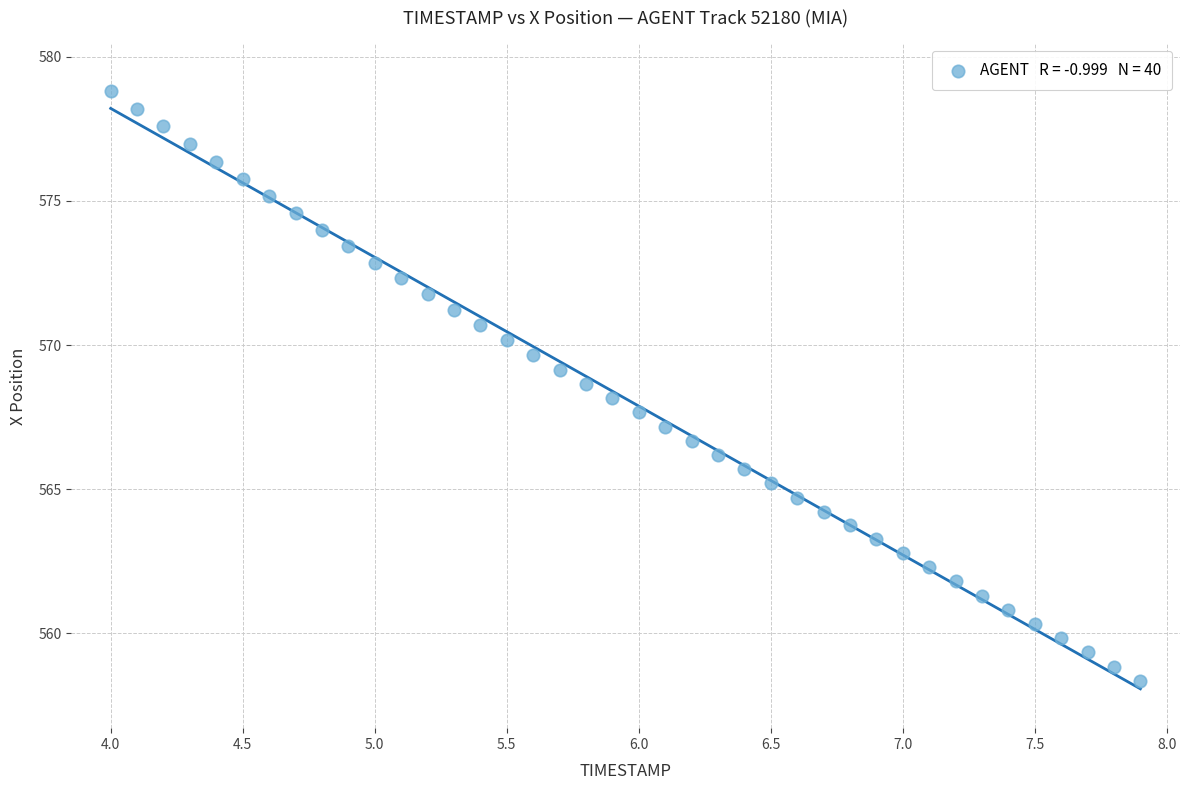

What is the range of Y values (max minus min)?

20.5